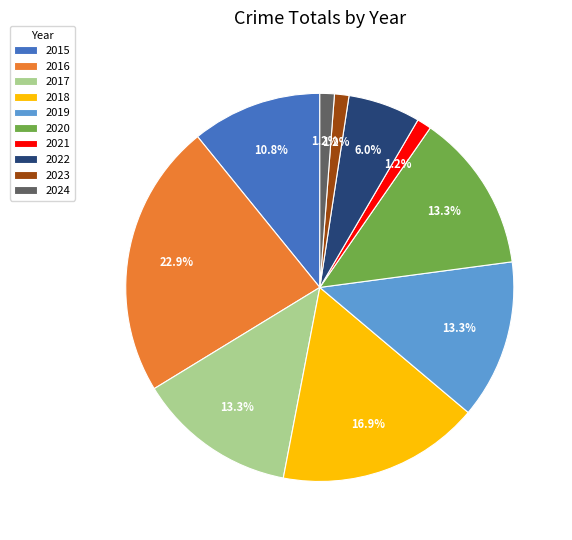

Combined, what portion of the pie is 2024 and 2016?

24.1%